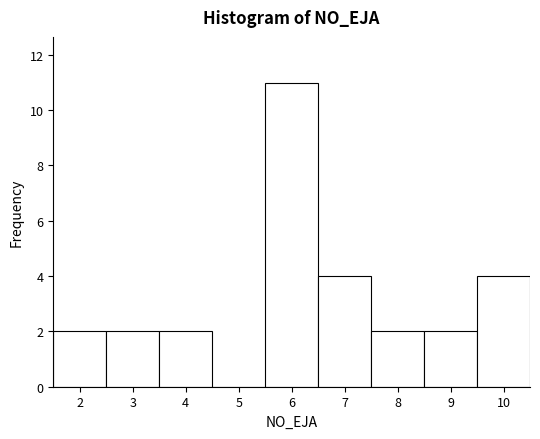

Reading left to right, transcribe this chart: for each bar, give the range it covers on the x-axis and its height. The values are not printed on the chart, so give them approximately, as read against the axis.

1.5 to 2.5: 2
2.5 to 3.5: 2
3.5 to 4.5: 2
4.5 to 5.5: 0
5.5 to 6.5: 11
6.5 to 7.5: 4
7.5 to 8.5: 2
8.5 to 9.5: 2
9.5 to 10.5: 4